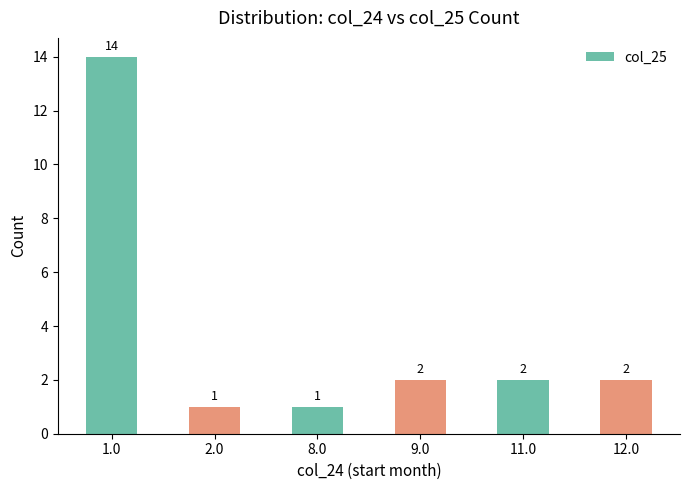

Reading left to right, transcribe all the data shown in this chart.

14	1	1	2	2	2